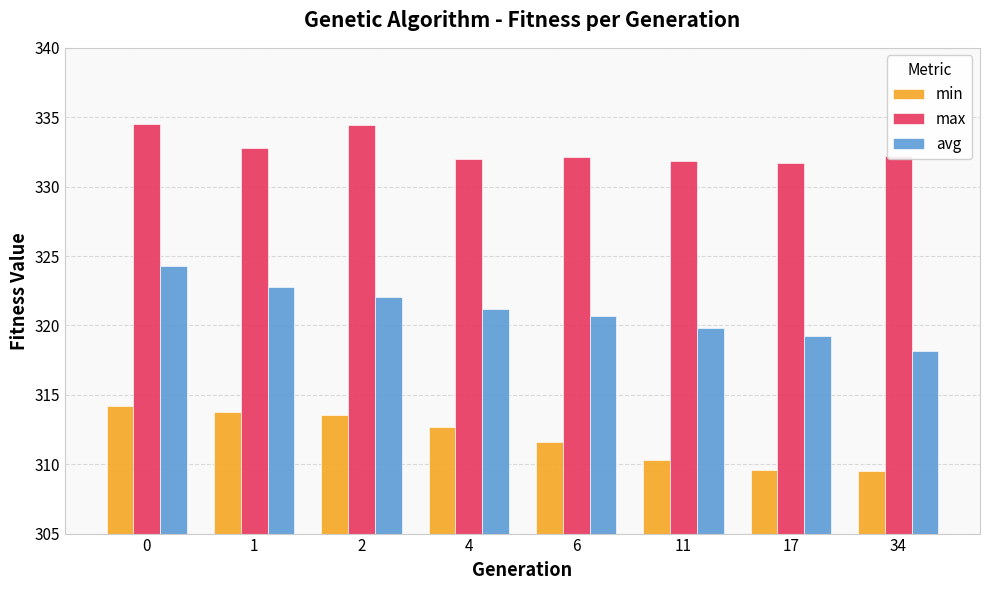

How many distinct data groups are displayed?

3